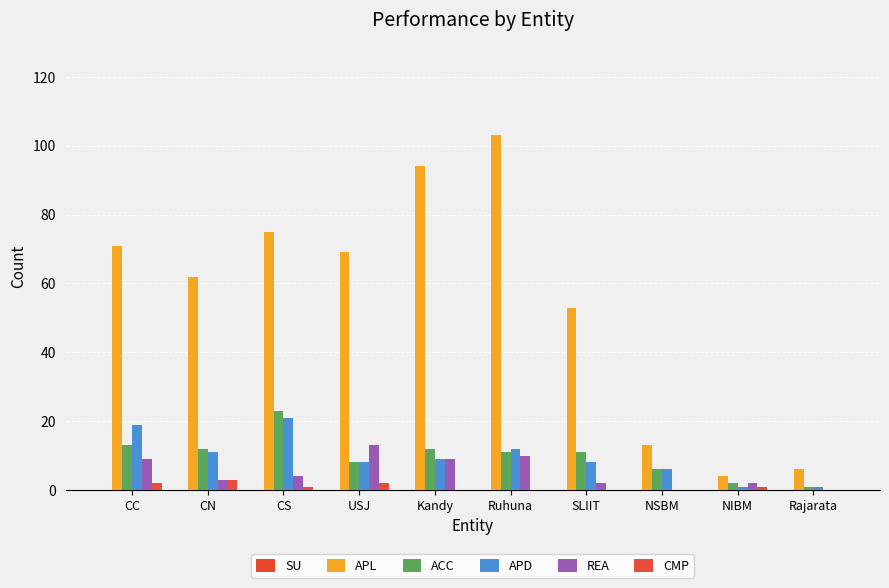

How many data points does each series have?

10